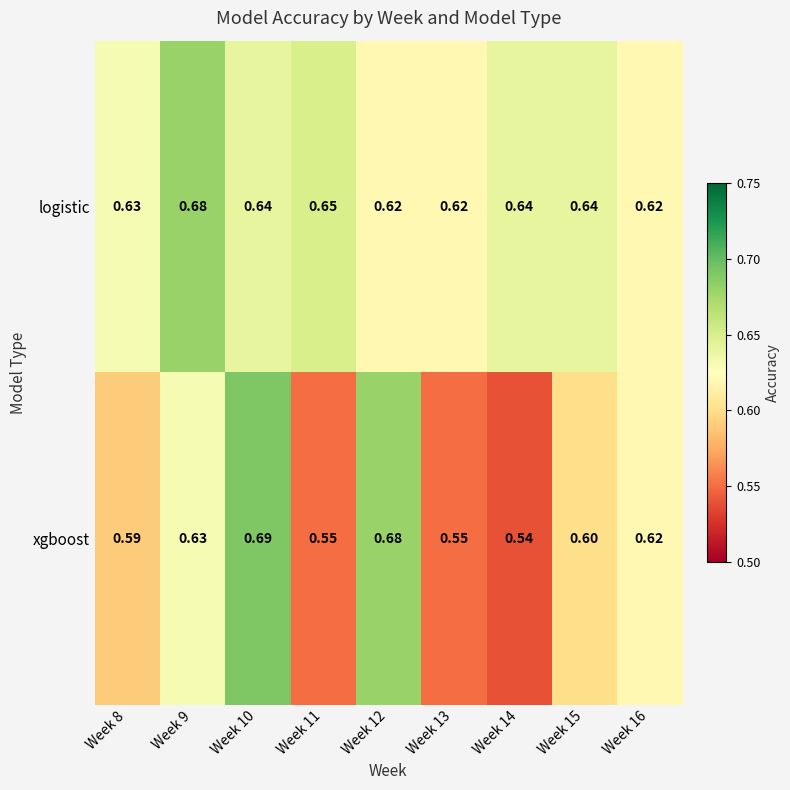

Which series has the largest total across all categories?

logistic